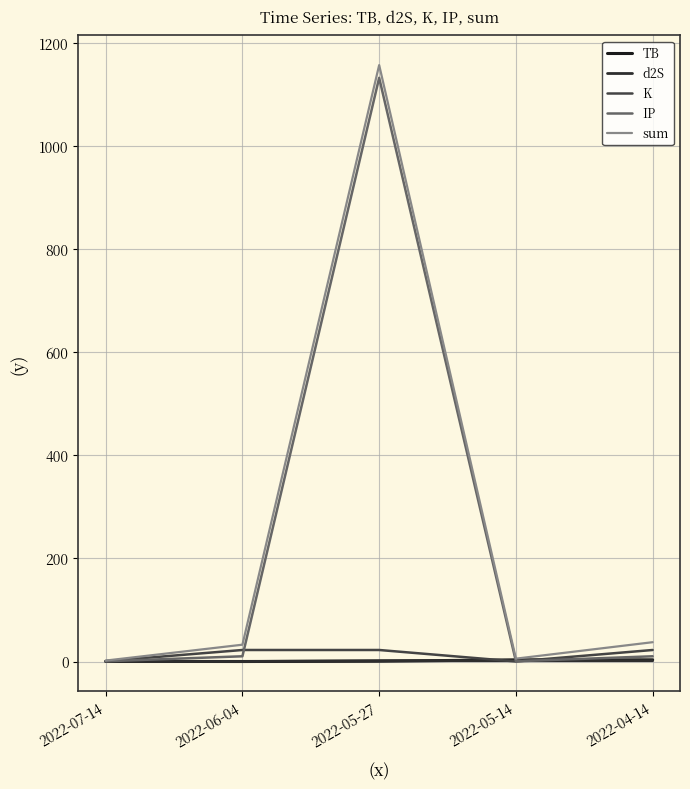

How many lines are shown in the chart?

5